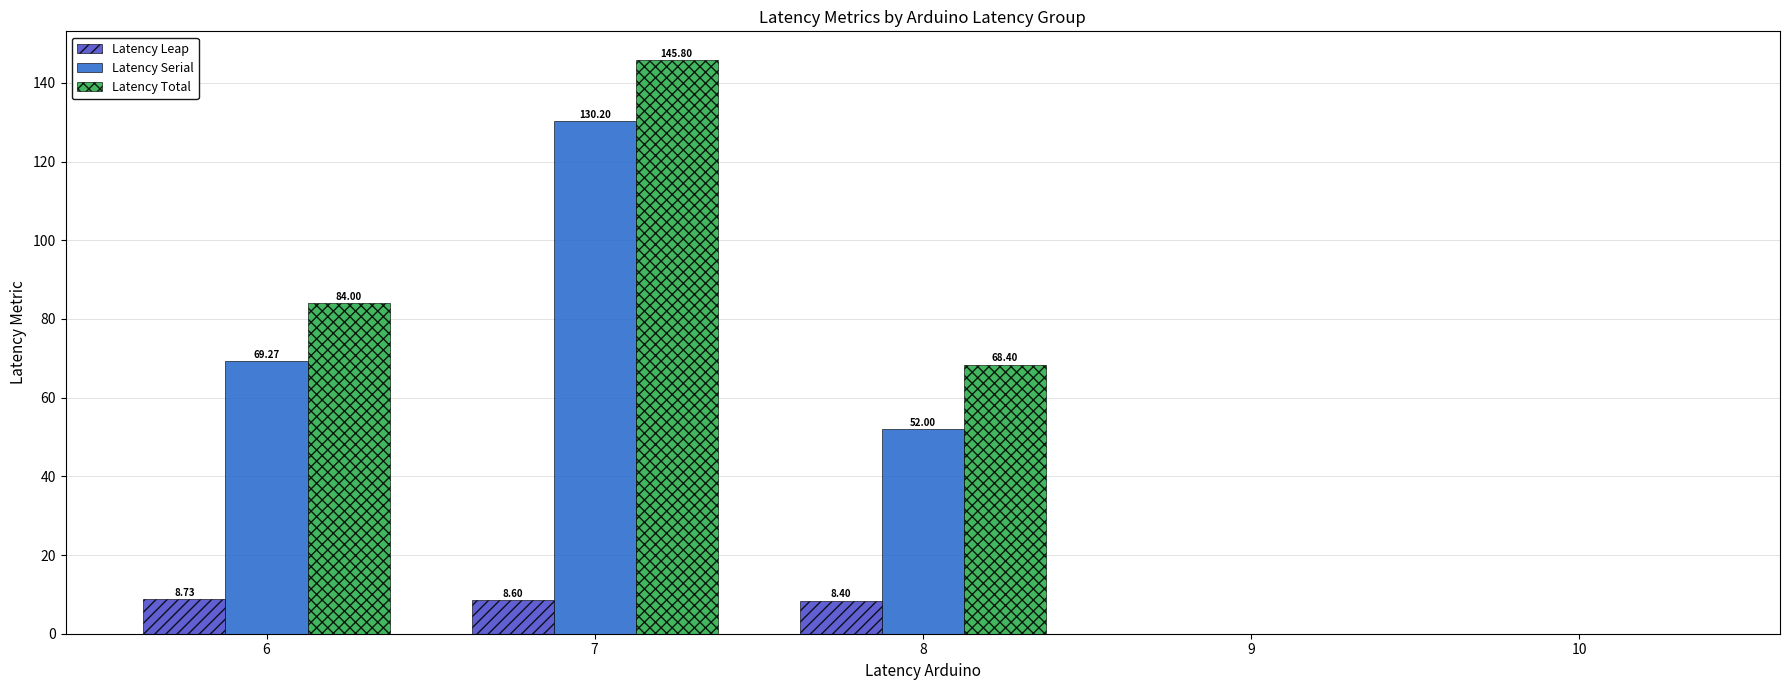

What is the sum of the Latency Leap values at 10 and 7?

8.6